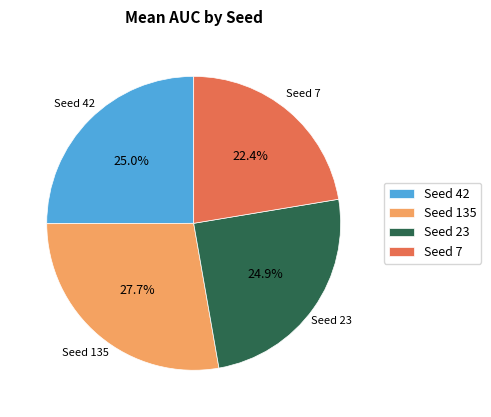

Approximately how many times larger is the value at Seed 23 compared to Seed 135?

0.9